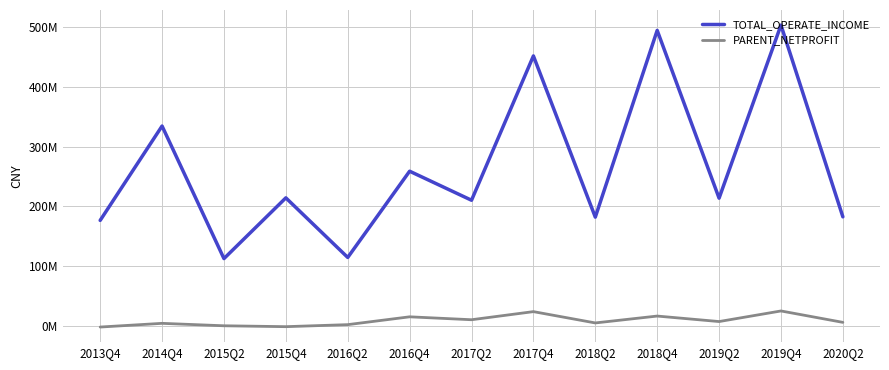

What is the maximum value shown in the chart?

503175028.6